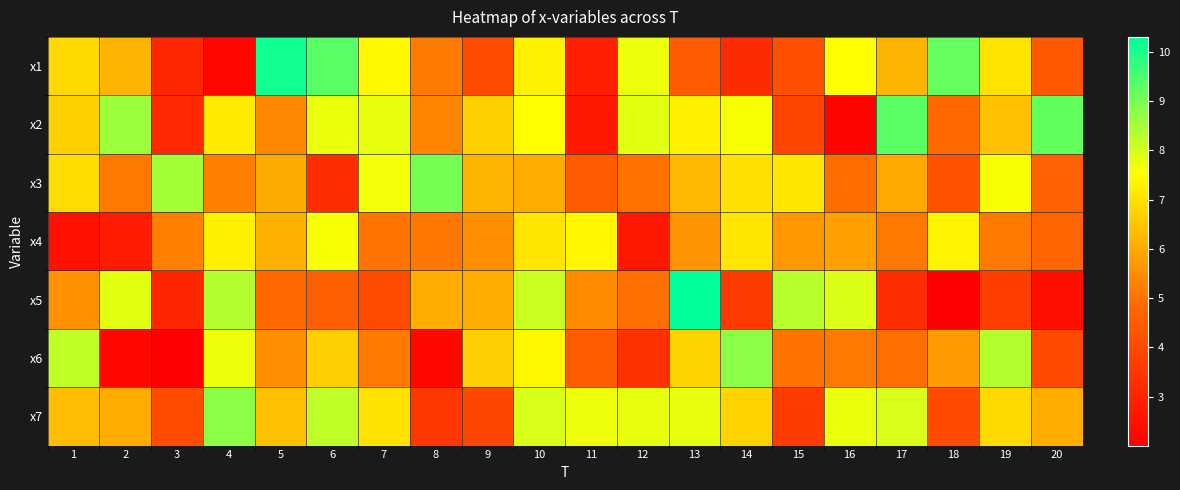

Which category has the lowest value across all series?

18